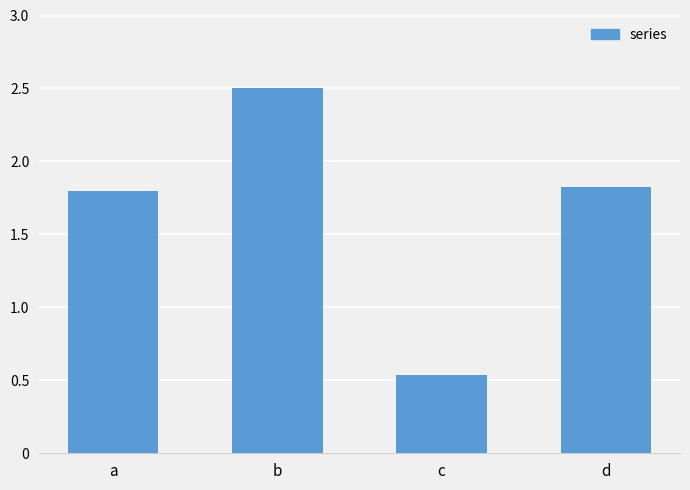

The chart shows a value of 1.8 at a. True or false?

True